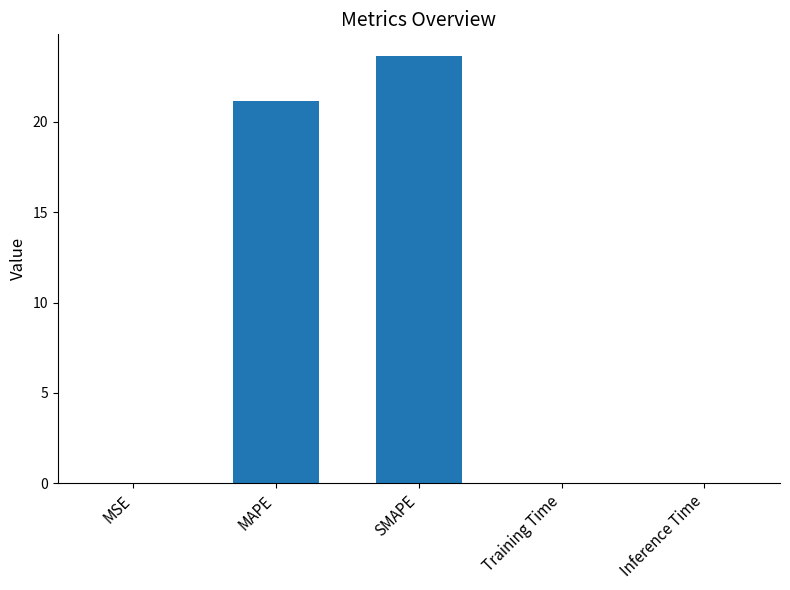

What is the sum of the values at Inference Time and SMAPE?

23.7